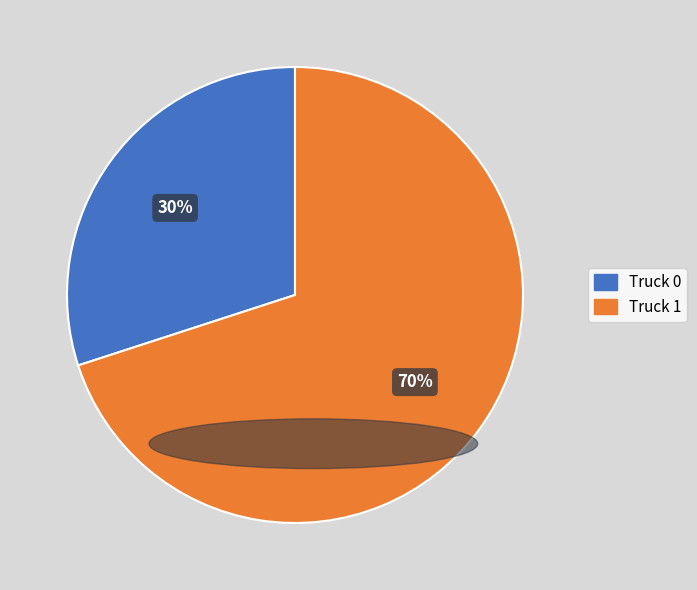

Which has a higher value, Truck 1 or Truck 0?

Truck 1